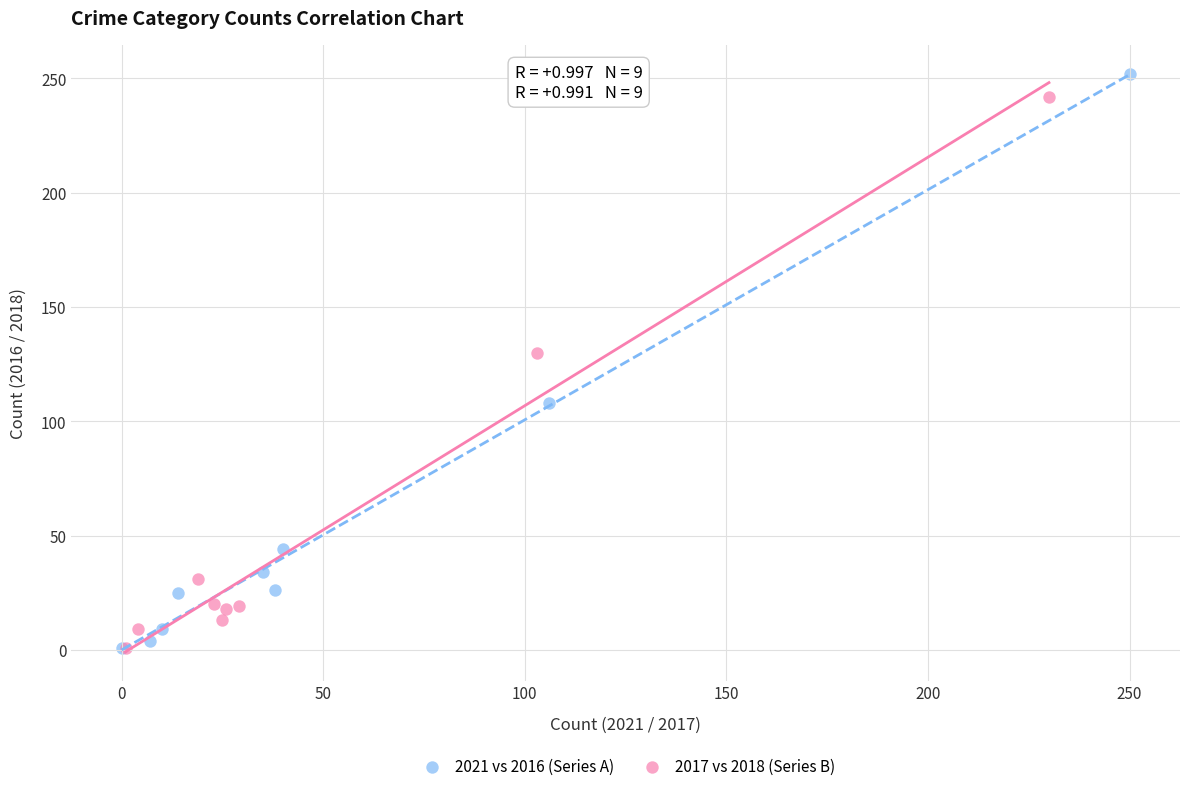

What are all the series names shown in the legend?

2021 vs 2016 (Series A), 2017 vs 2018 (Series B)